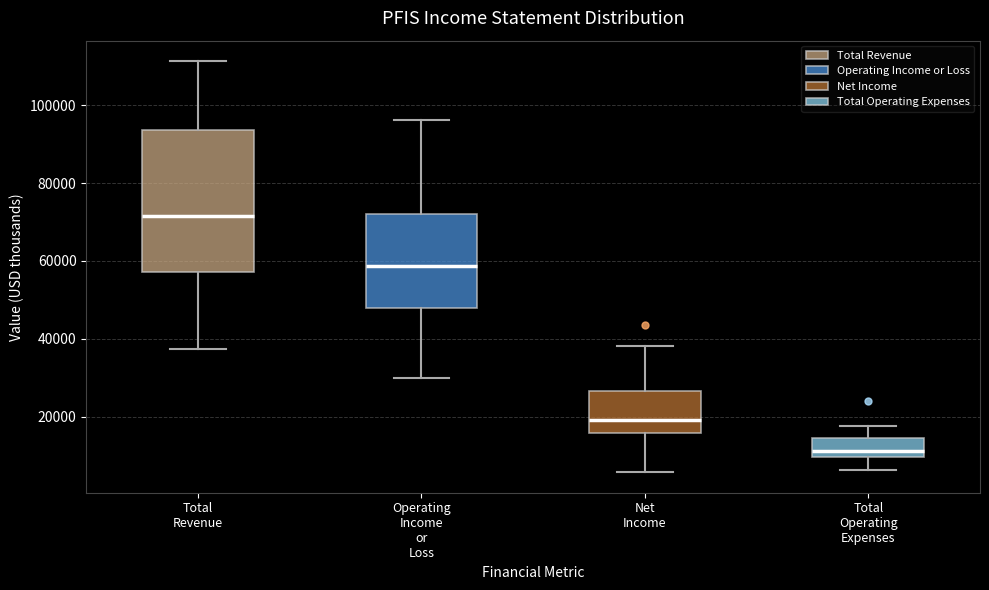

Which box is the tallest, from its lower edge to its upper edge?

Total Revenue